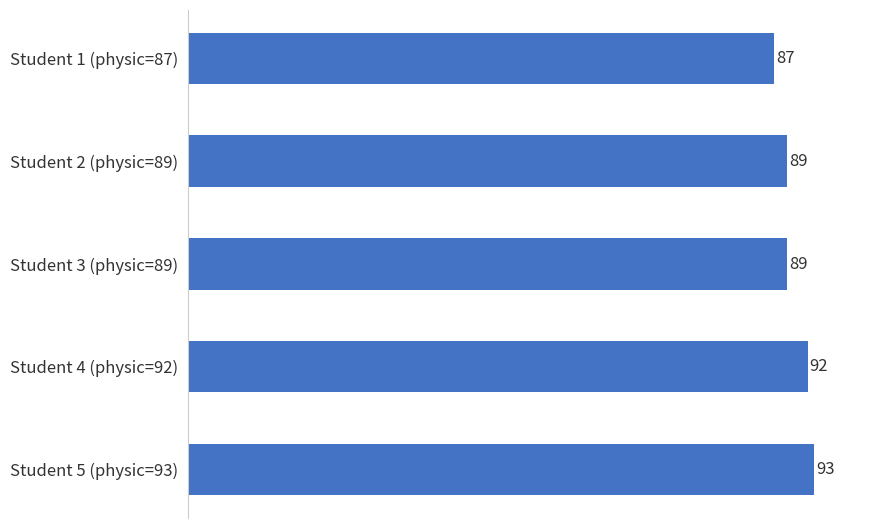

Which has a higher value, Student 2 (physic=89) or Student 5 (physic=93)?

Student 5 (physic=93)